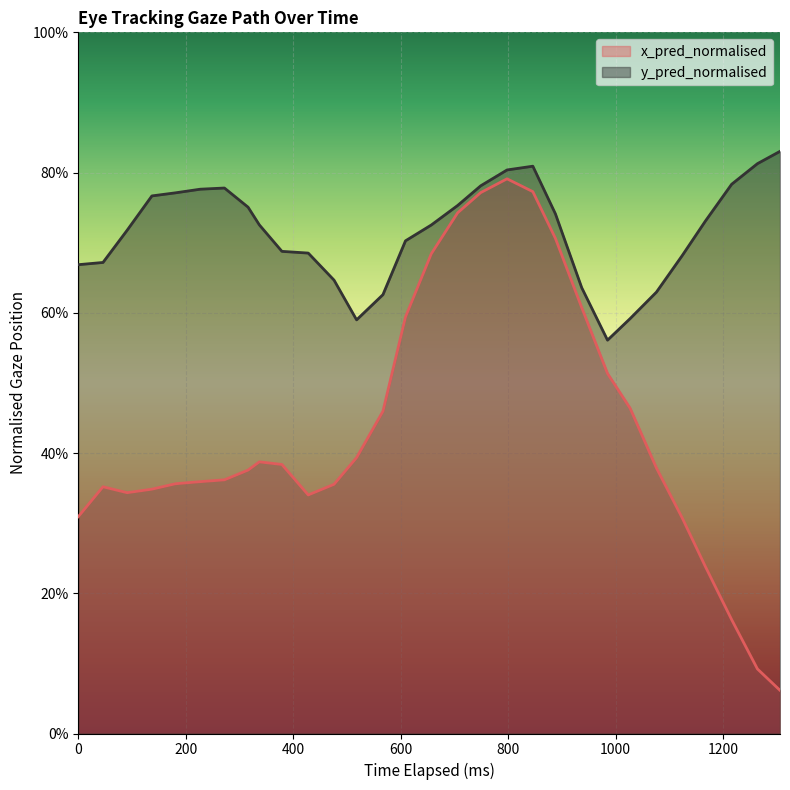

At which category is the sum across all series the highest?

798